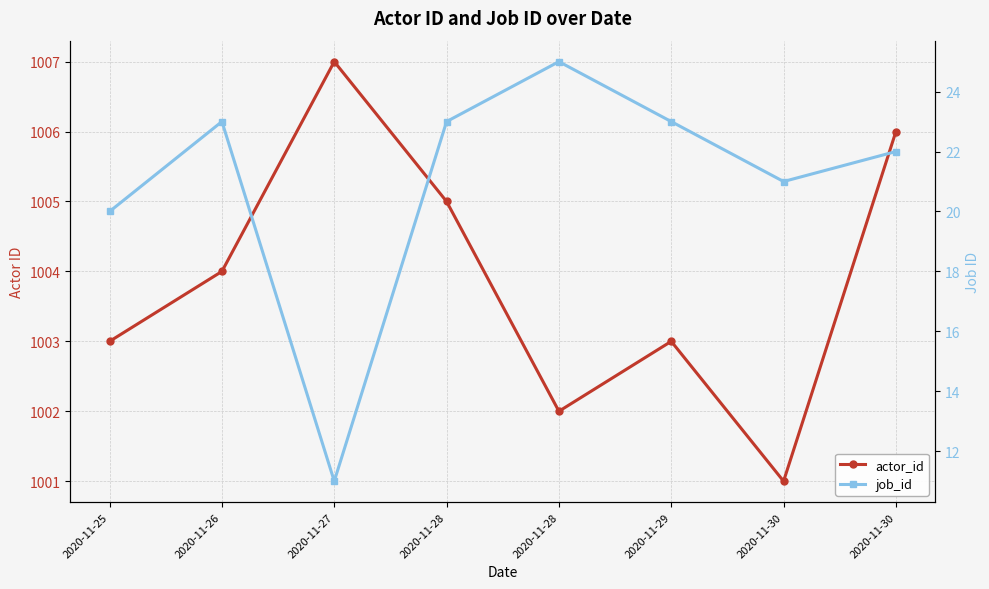

Reading left to right, list all the values displayed in this chart.

actor_id: 1003	1004	1007	1005	1002	1003	1001	1006
job_id: 20	23	11	23	25	23	21	22